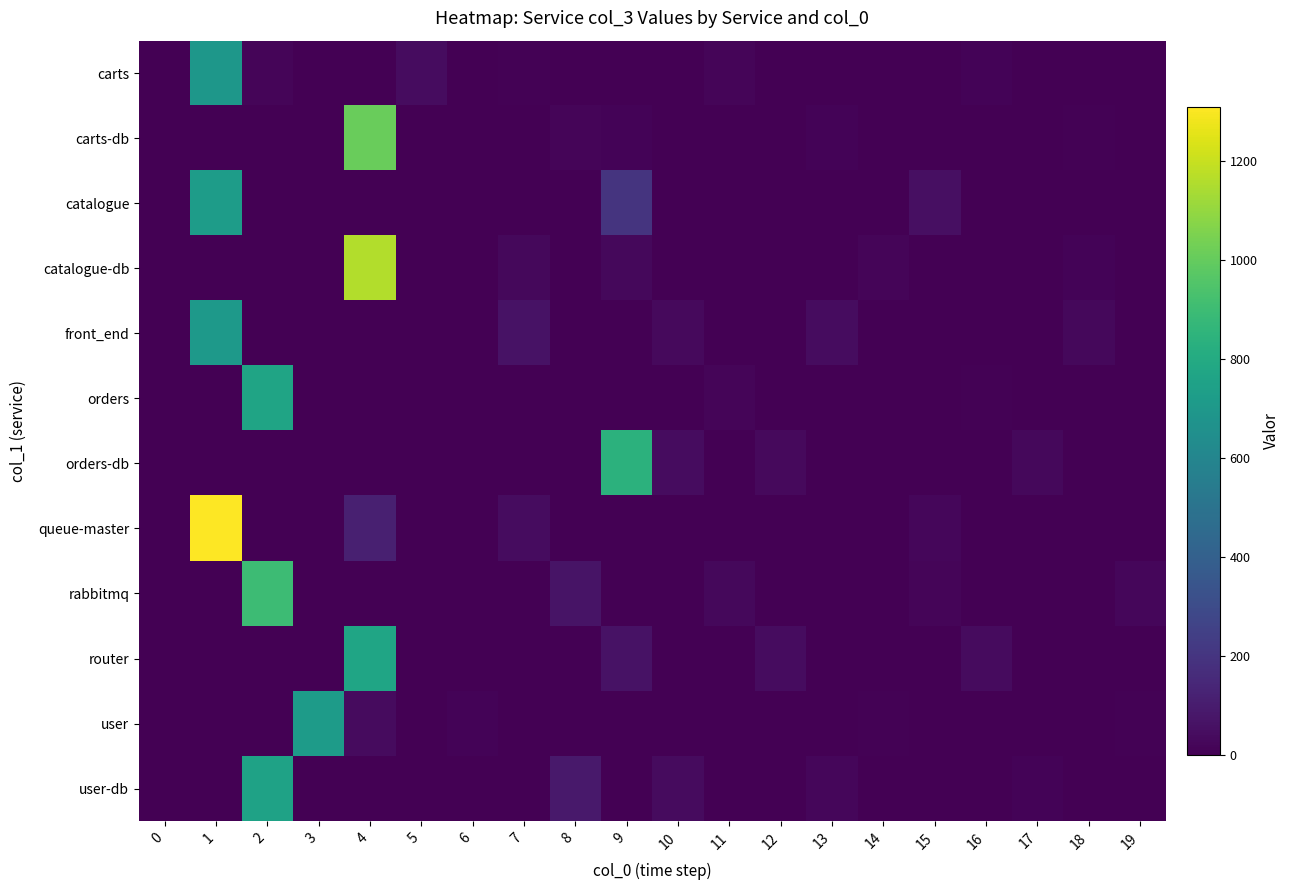

Between 10 and 9, which is larger?

10